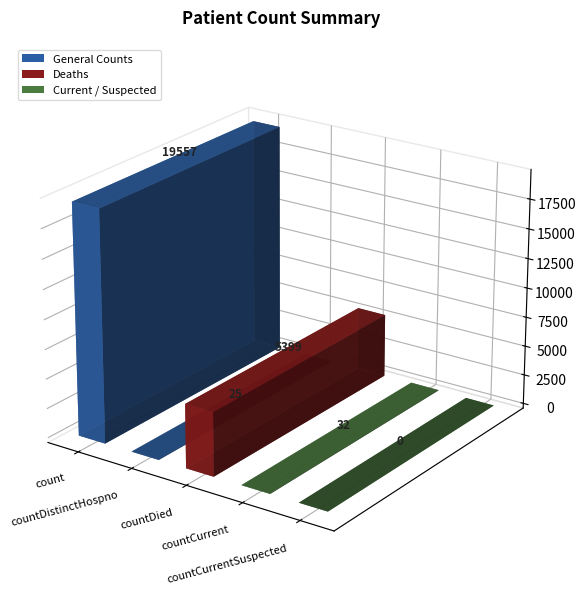

What is the difference between the maximum and minimum values?

19557